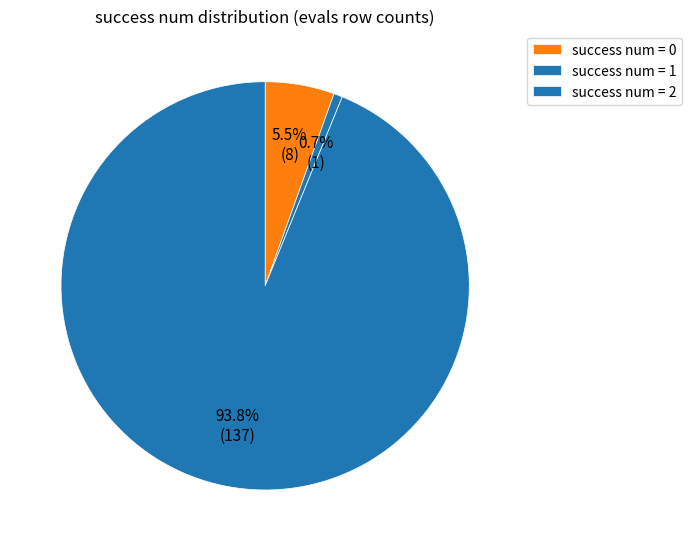

Which category accounts for the majority?

success num = 2